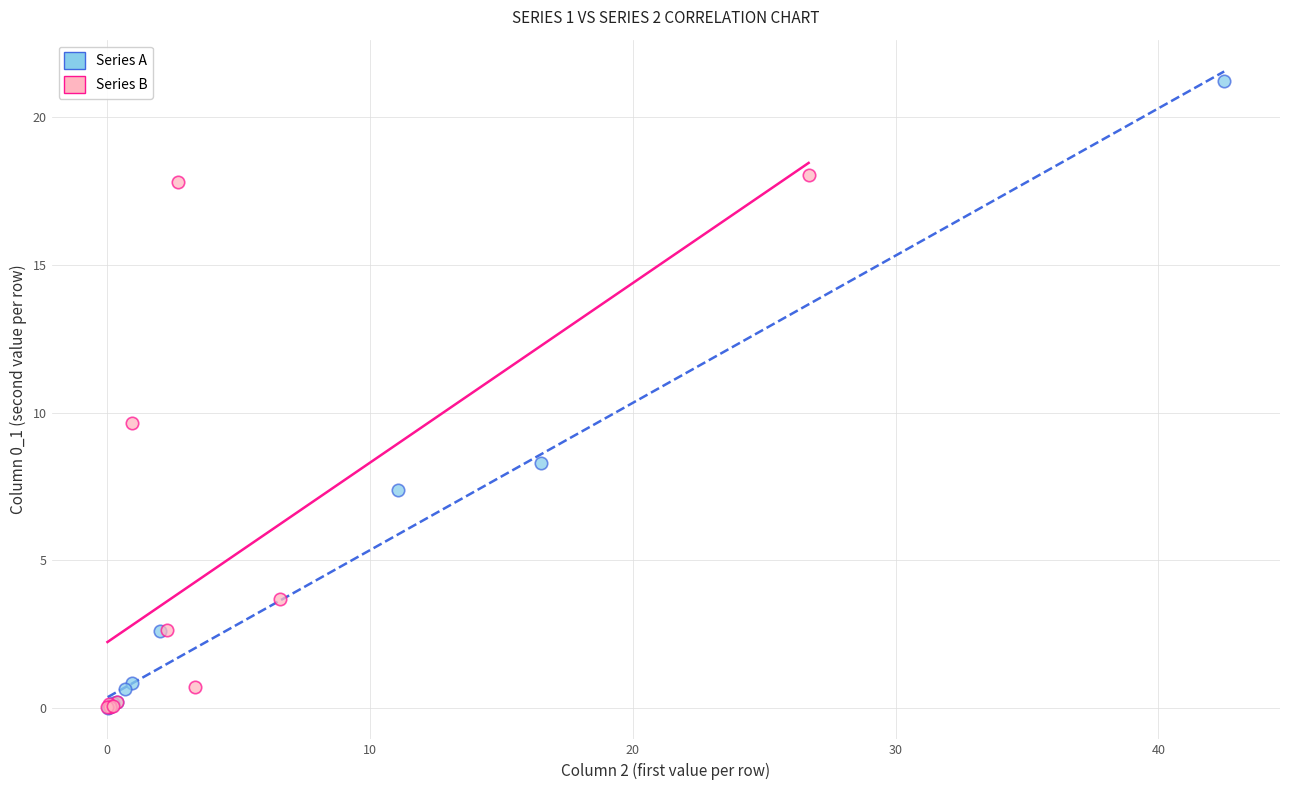

Which series contains the highest Y value?

Series A